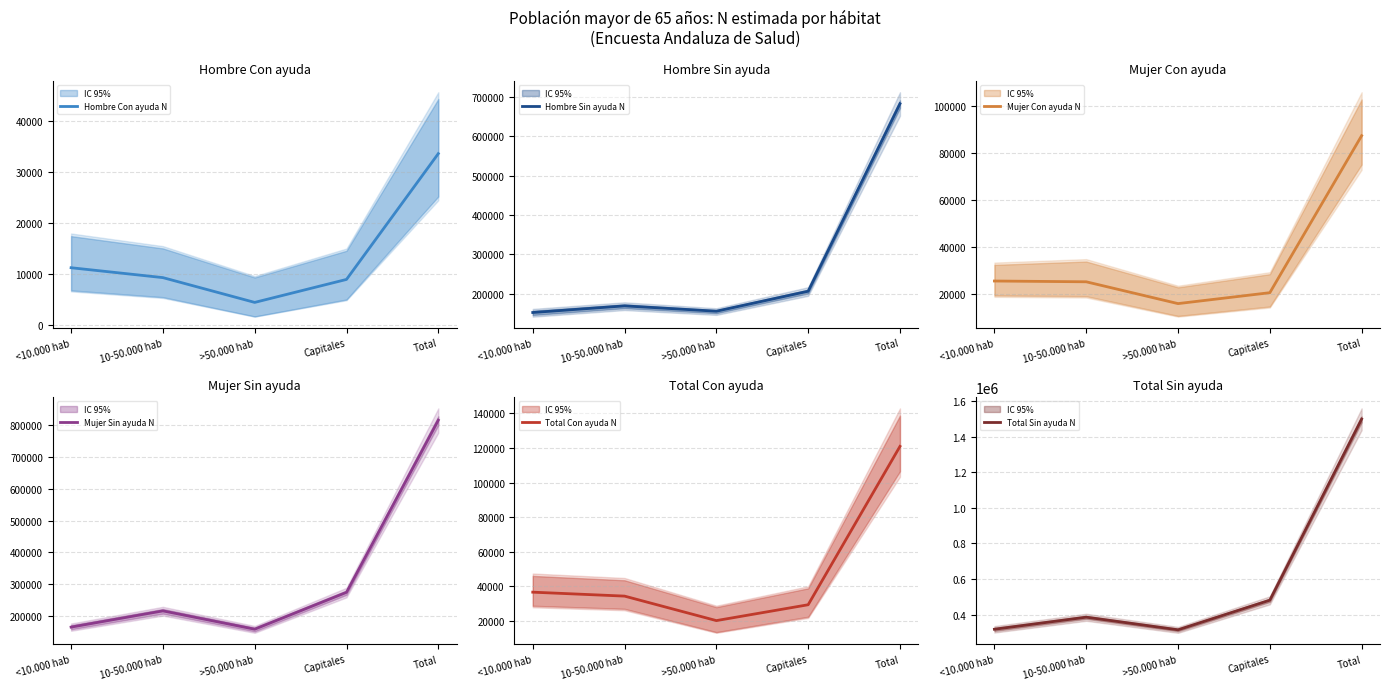

List the series in order of their peak value, highest first.

Total Sin ayuda N, Mujer Sin ayuda N, Hombre Sin ayuda N, Total Con ayuda N, Mujer Con ayuda N, Hombre Con ayuda N